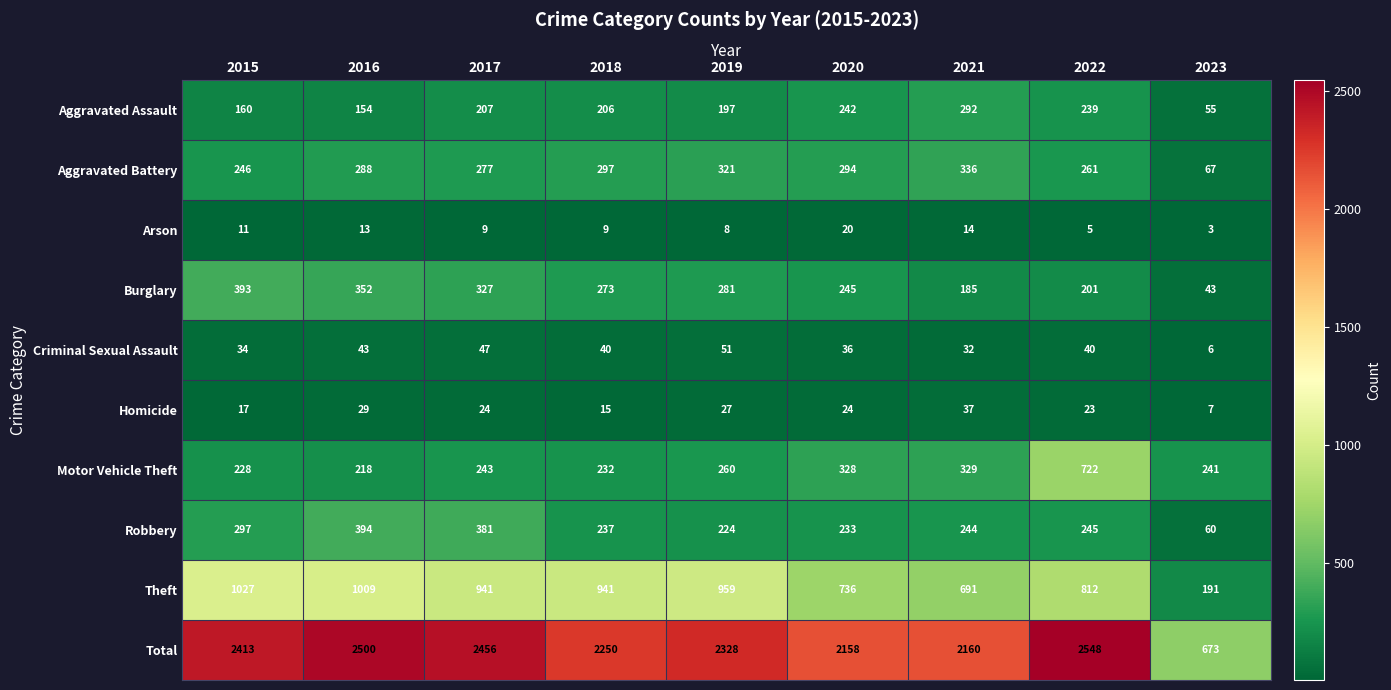

Rank the categories by Aggravated Battery value from highest to lowest.

2021, 2019, 2018, 2020, 2016, 2017, 2022, 2015, 2023